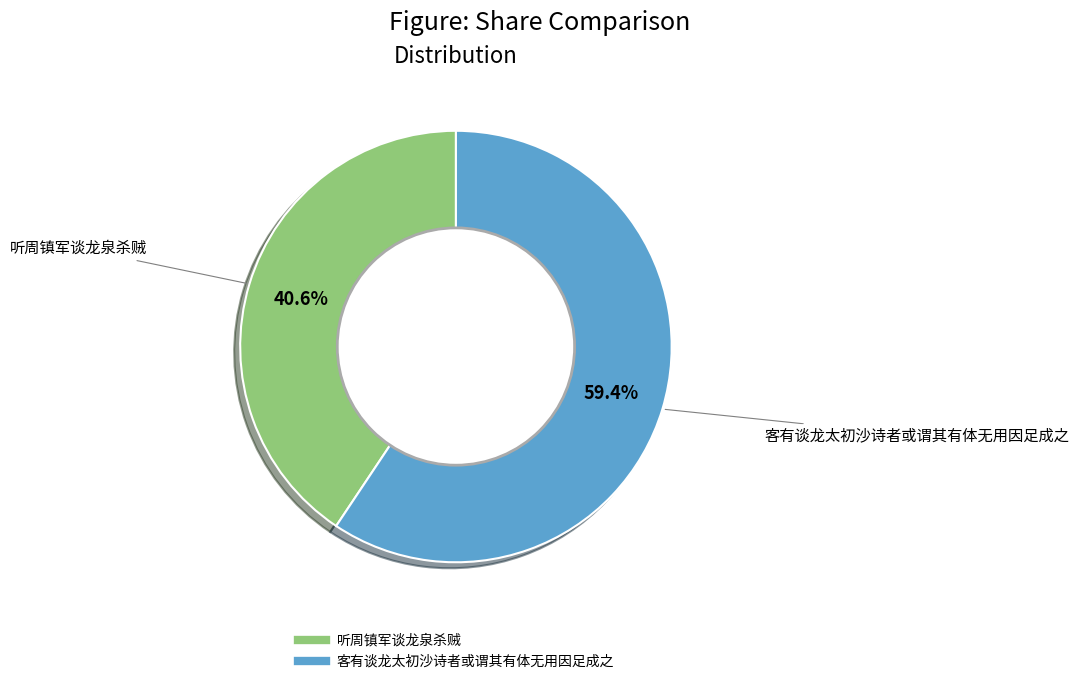

Rank the categories by value from highest to lowest.

客有谈龙太初沙诗者或谓其有体无用因足成之, 听周镇军谈龙泉杀贼